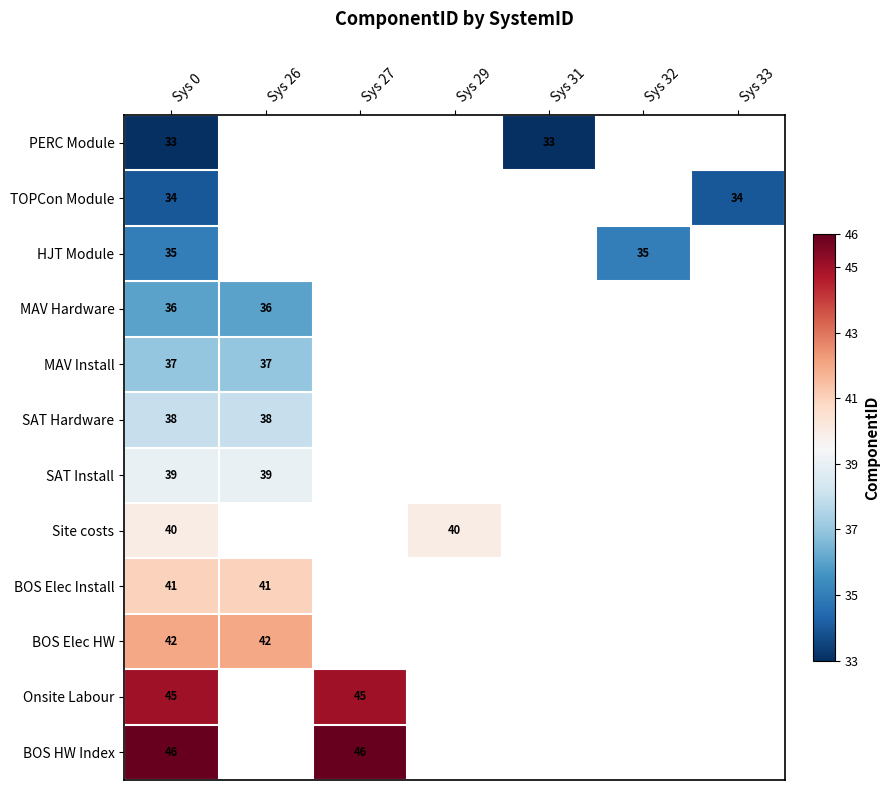

The BOS Elec HW series shows 19 at Sys 26. True or false?

False